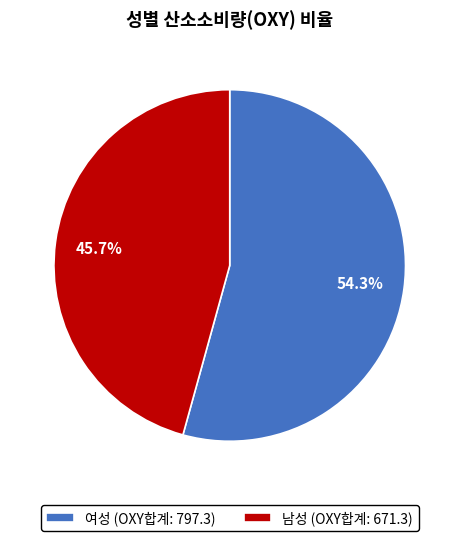

To the nearest percent, what is the average slice percentage?

50%